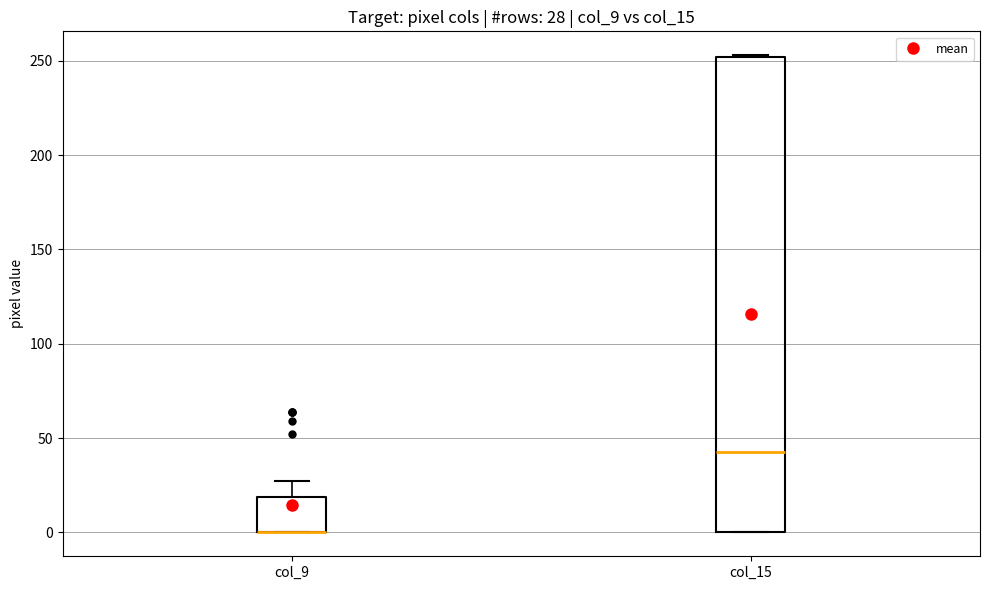

Comparing the boxes themselves (not the whiskers), which one is the tallest?

col_15